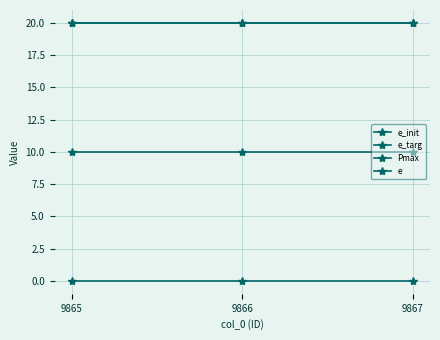

Is this an area chart (filled region under the line)?

No